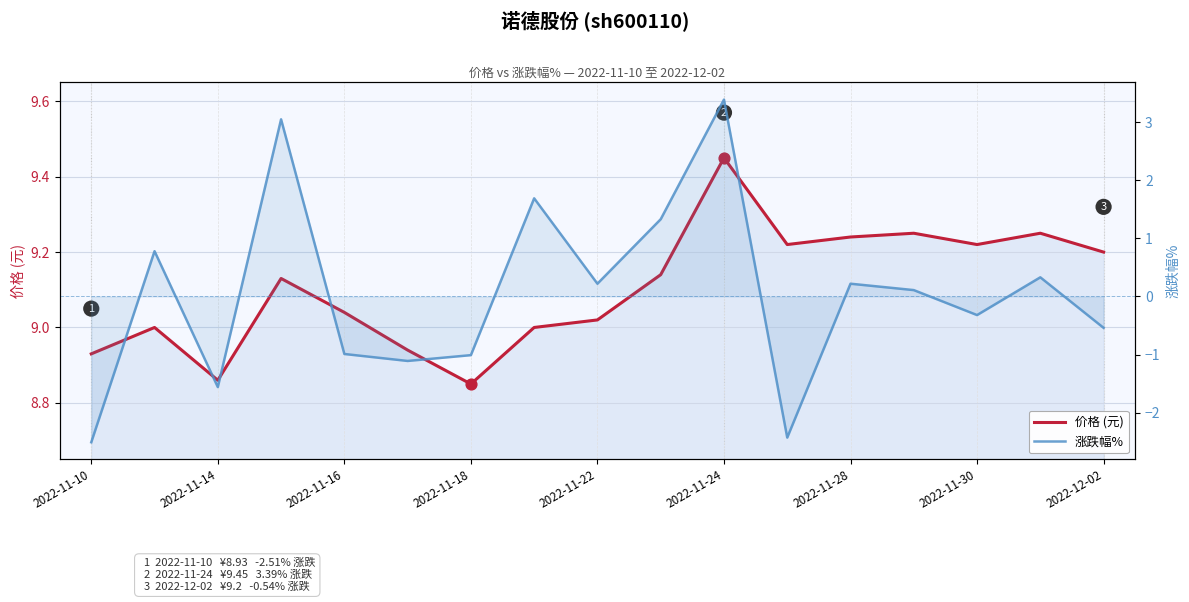

At how many categories does at least one series exceed 5?

17